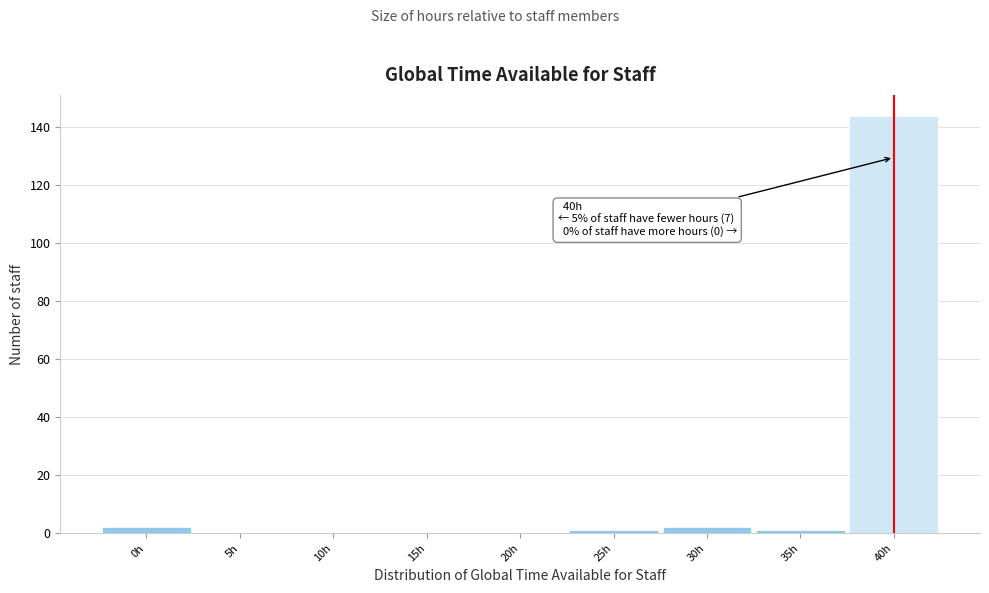

Over which range of the x-axis is the bar tallest?

37.5 to 42.5